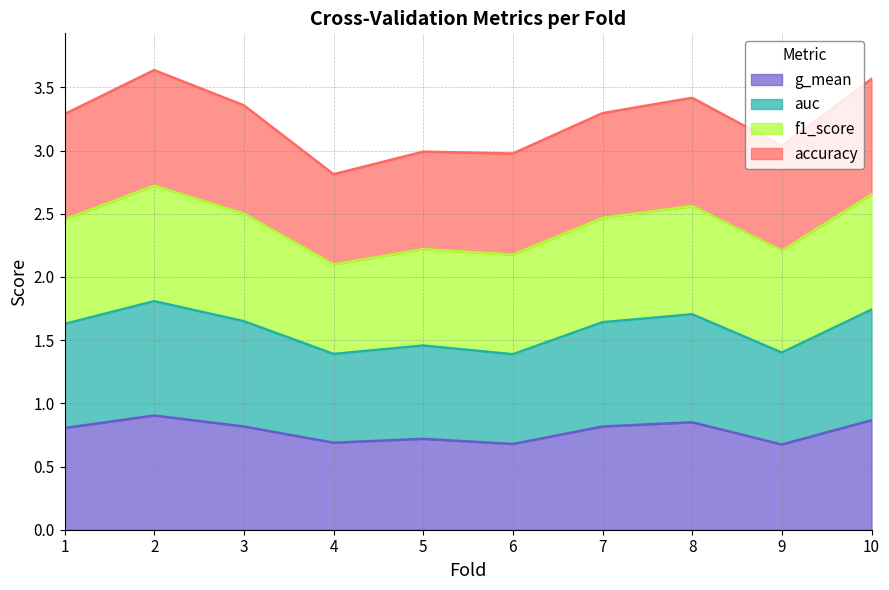

Is it true that g_mean equals 0.5 at 2?

False